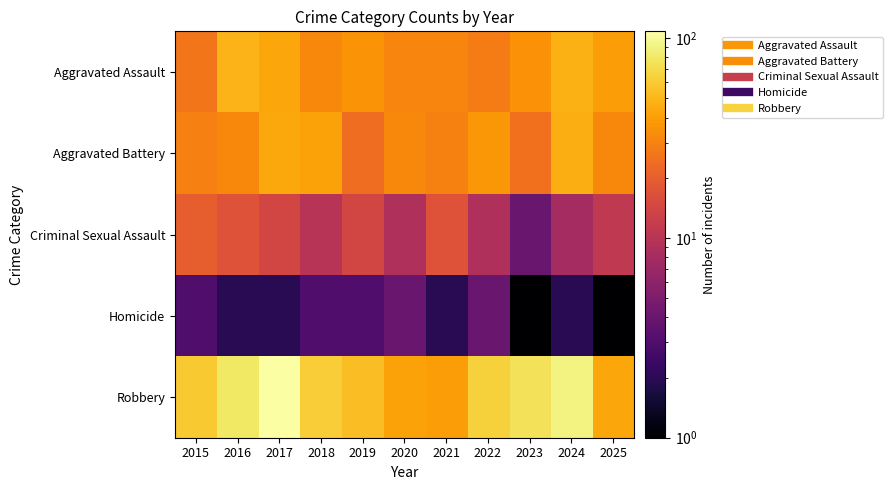

At which category is the sum across all series the highest?

2017